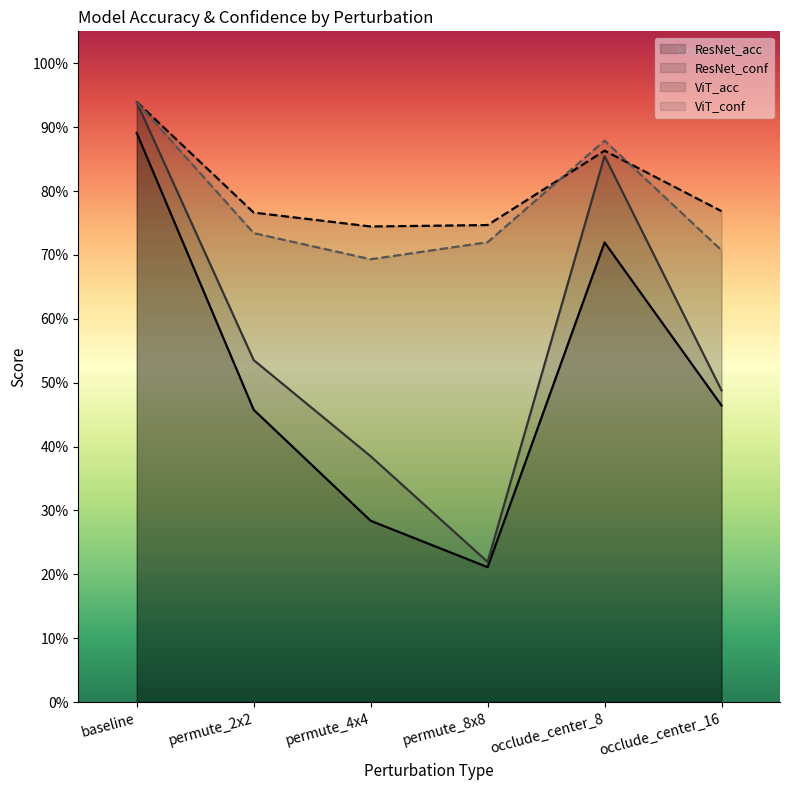

Which has a higher value, permute_4x4 or baseline?

baseline